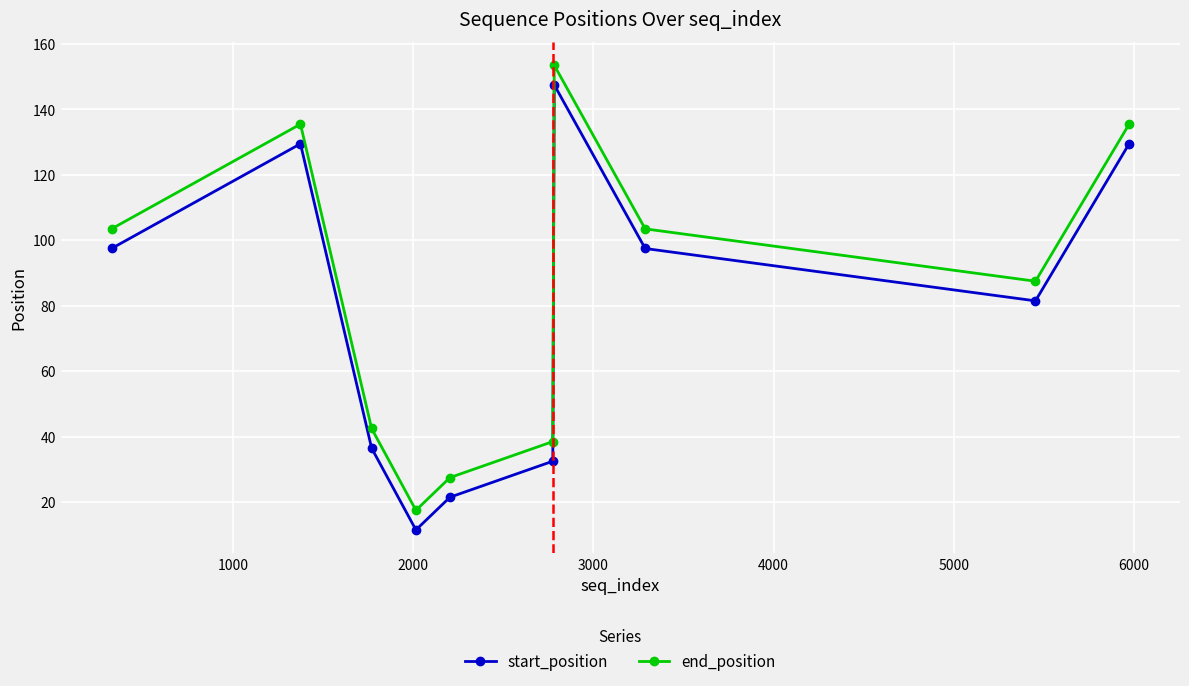

List the series in order of their peak value, lowest first.

start_position, end_position